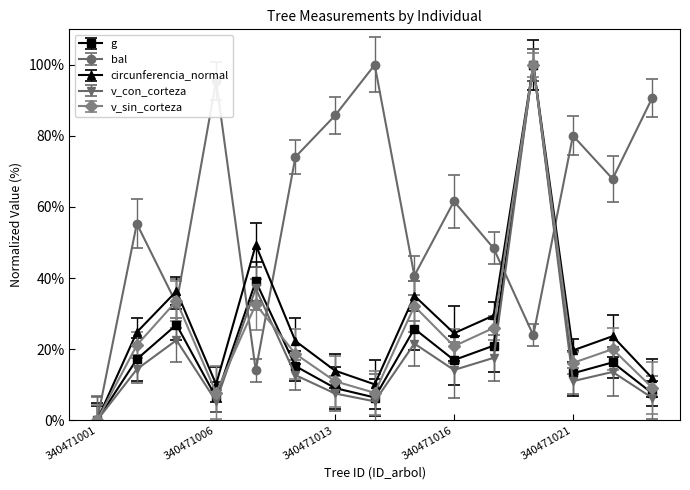

How many distinct data groups are displayed?

5